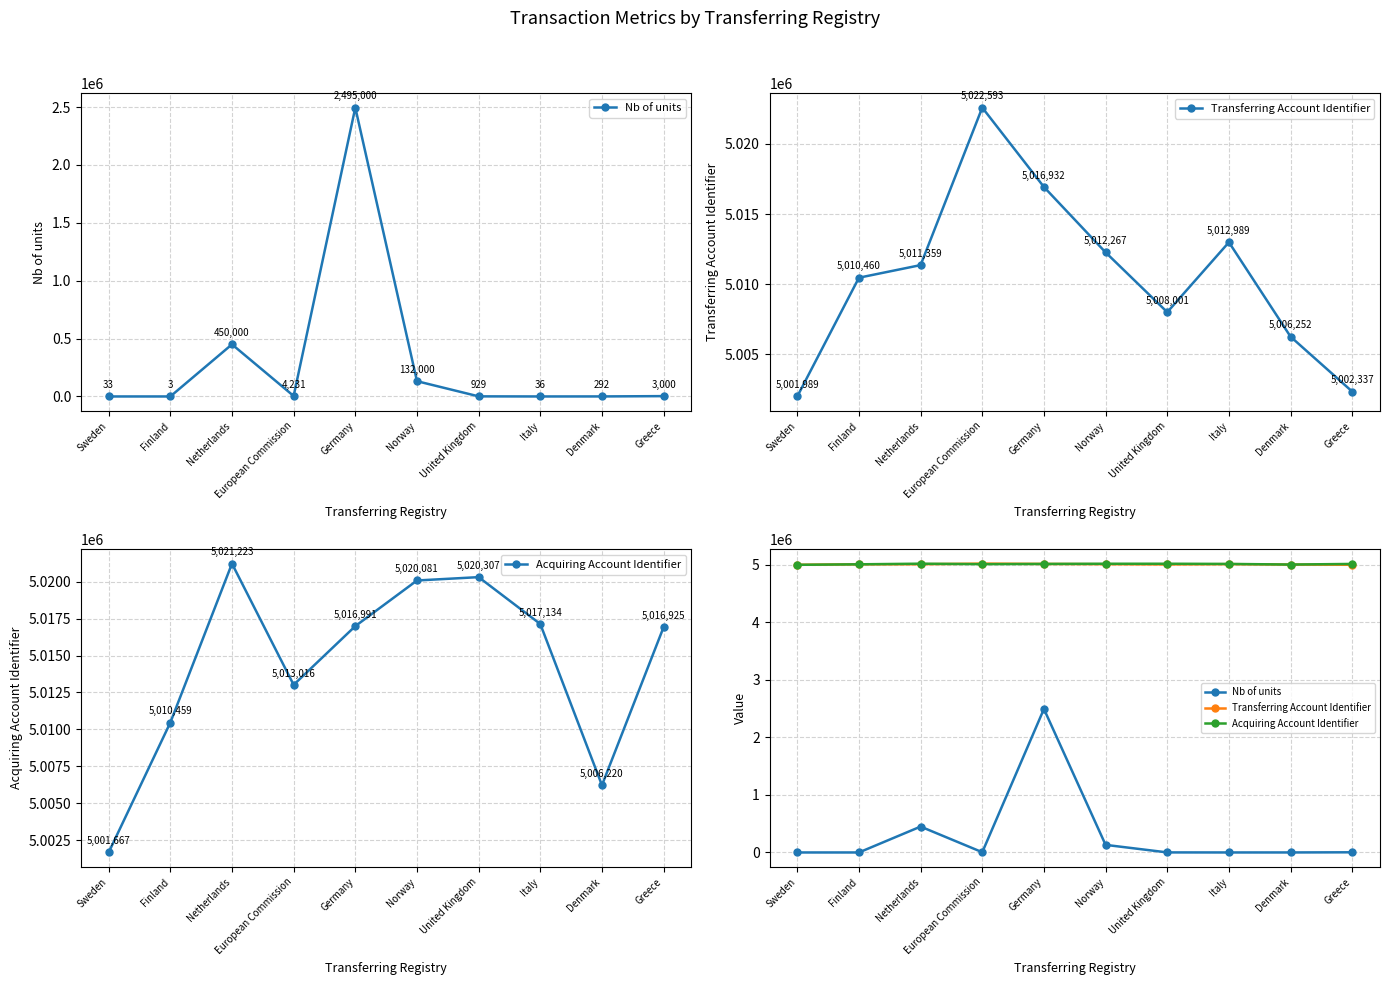

What is the maximum value for Acquiring Account Identifier?

5021223